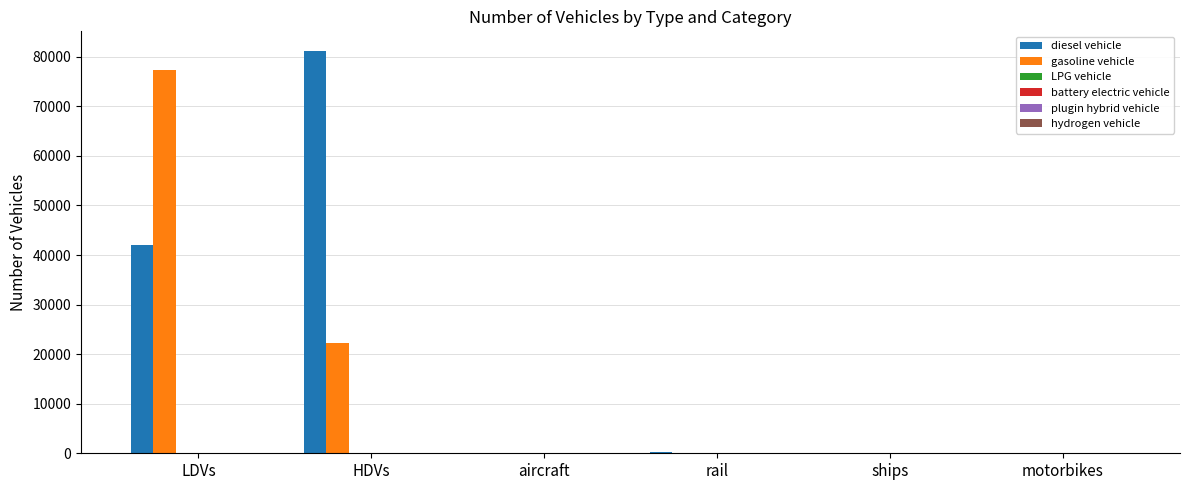

The gasoline vehicle series shows -45408 at motorbikes. True or false?

False